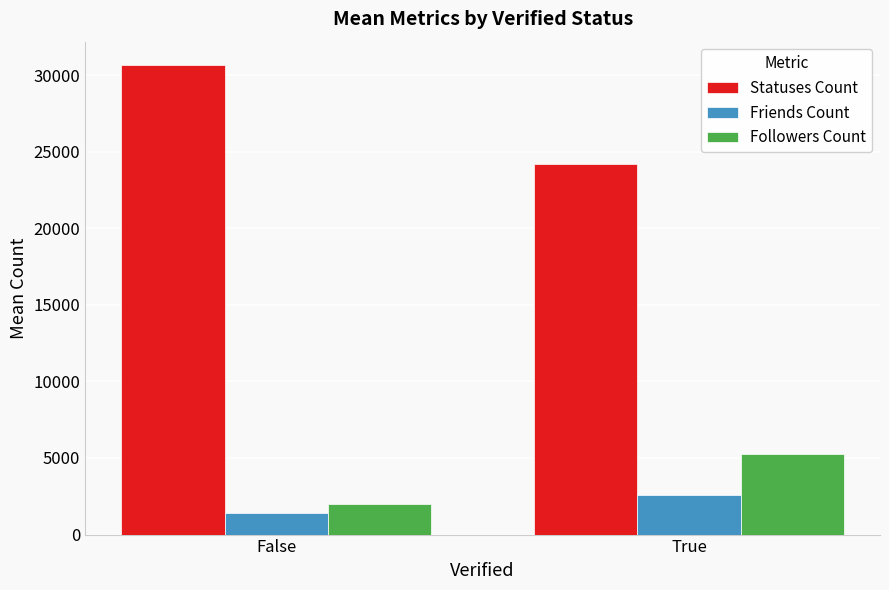

How many bars are there in total?

6